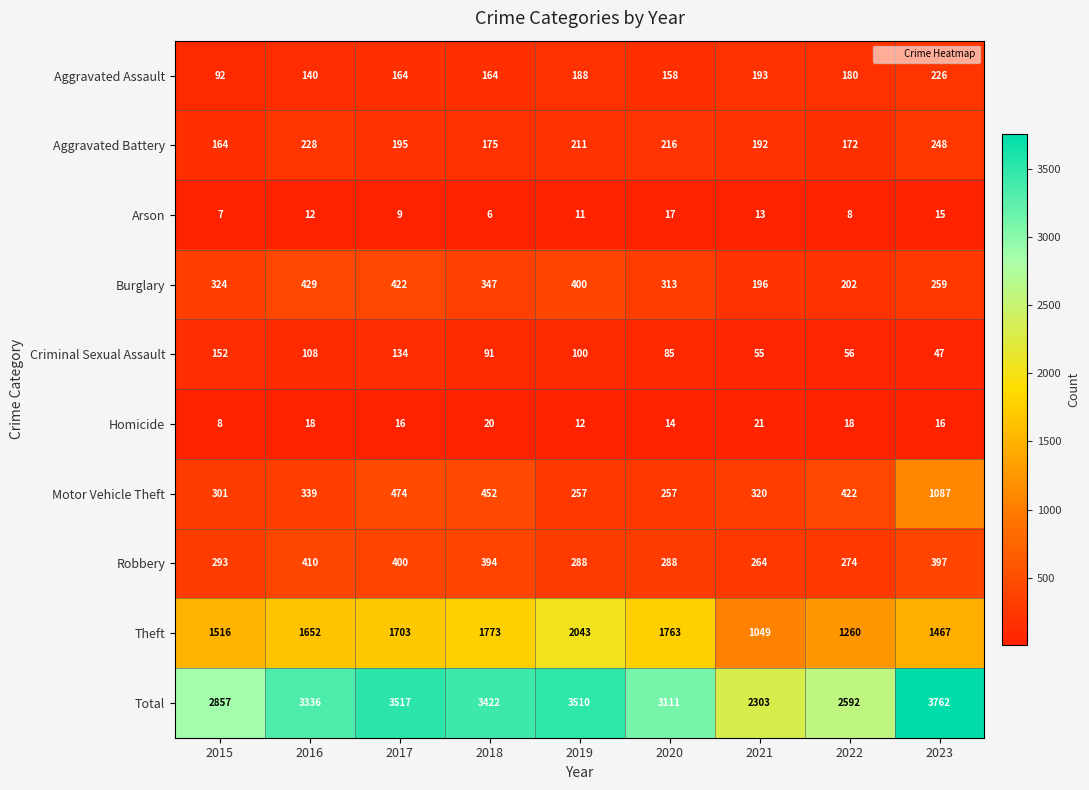

What is the difference between the maximum and minimum values in the Motor Vehicle Theft series?

830